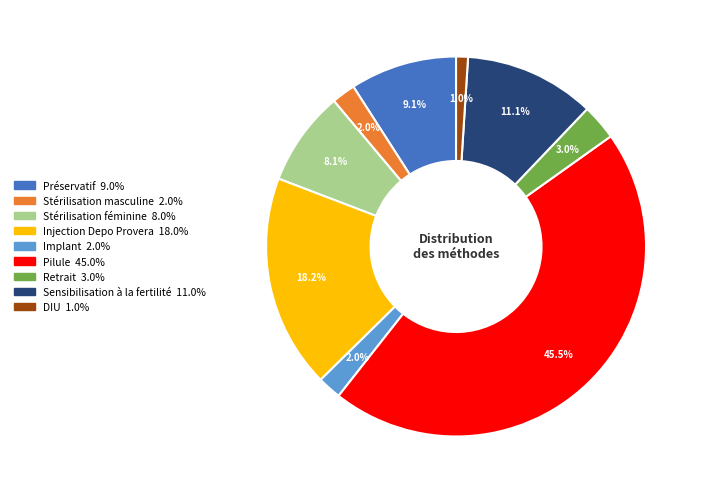

How many segments does this pie chart have?

9